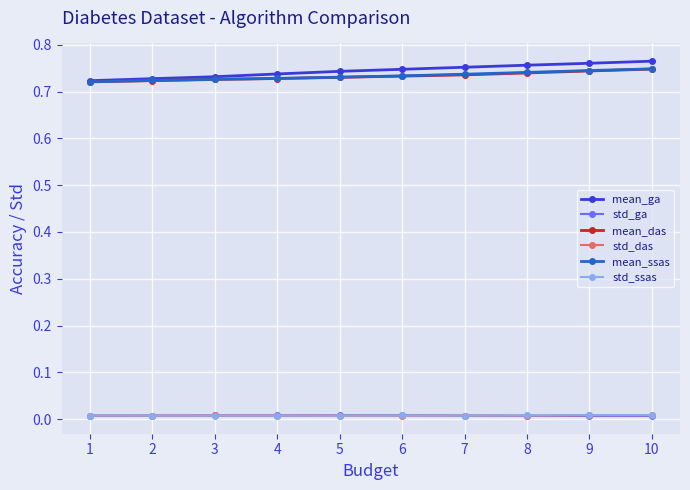

What is the sum of the mean_ga values at 6 and 1?

1.5